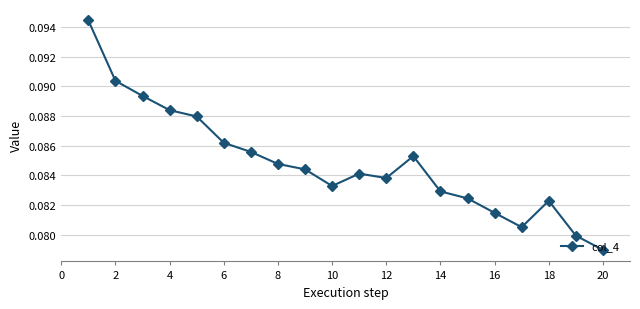

How many values are between 0 and 1?

20